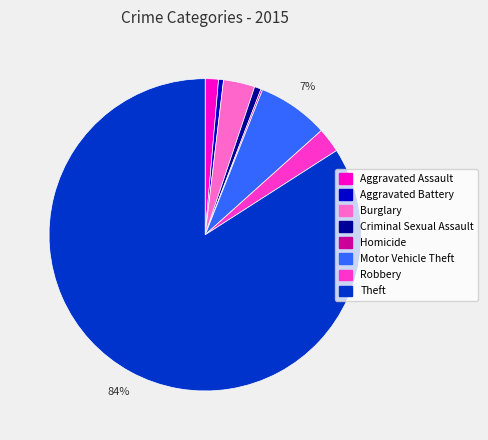

Is the sum of Robbery and Burglary greater than half?

No